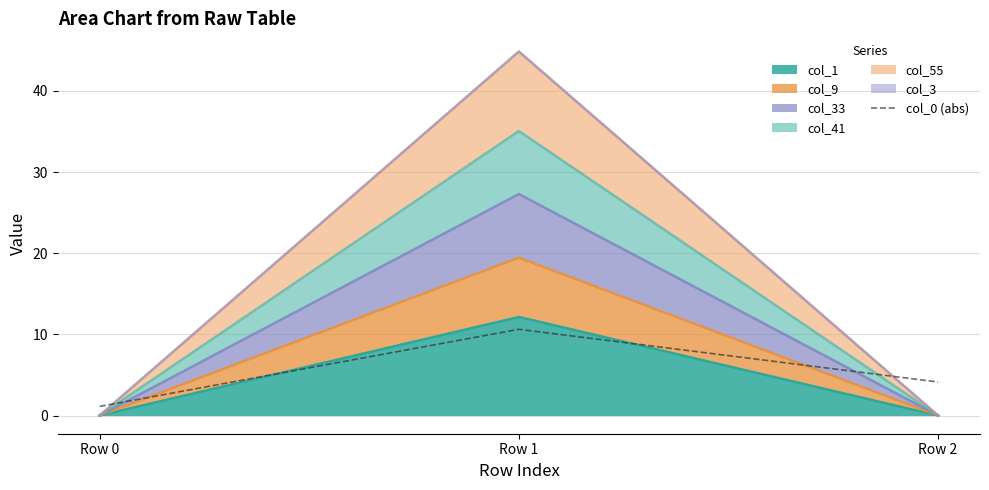

Reading right to left, transcribe all the data shown in this chart.

4.1	10.6	1.1